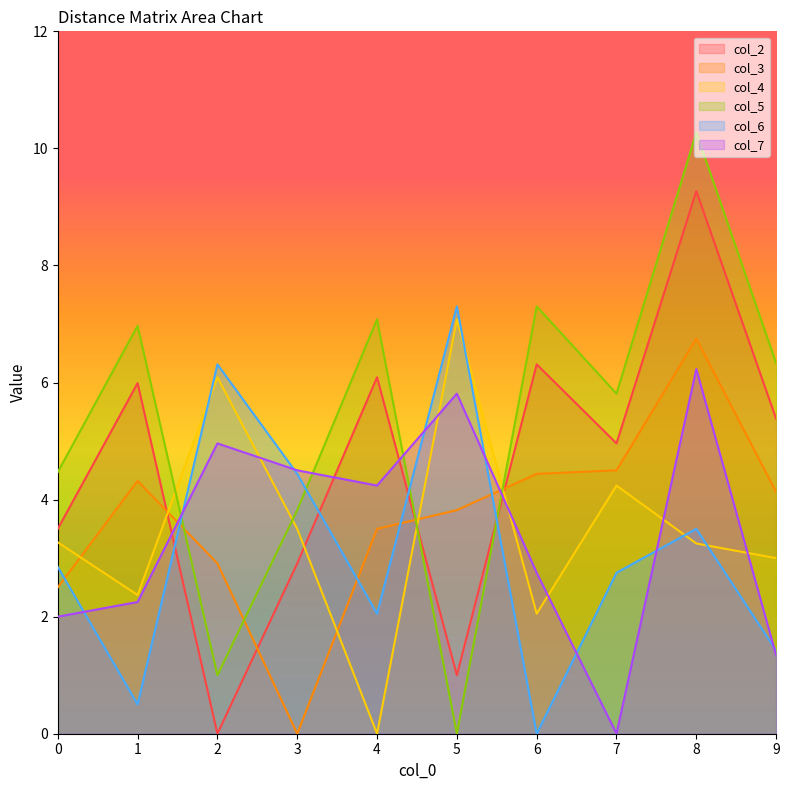

In col_3, how many points are lower than both neighbors (excluding endpoints)?

1